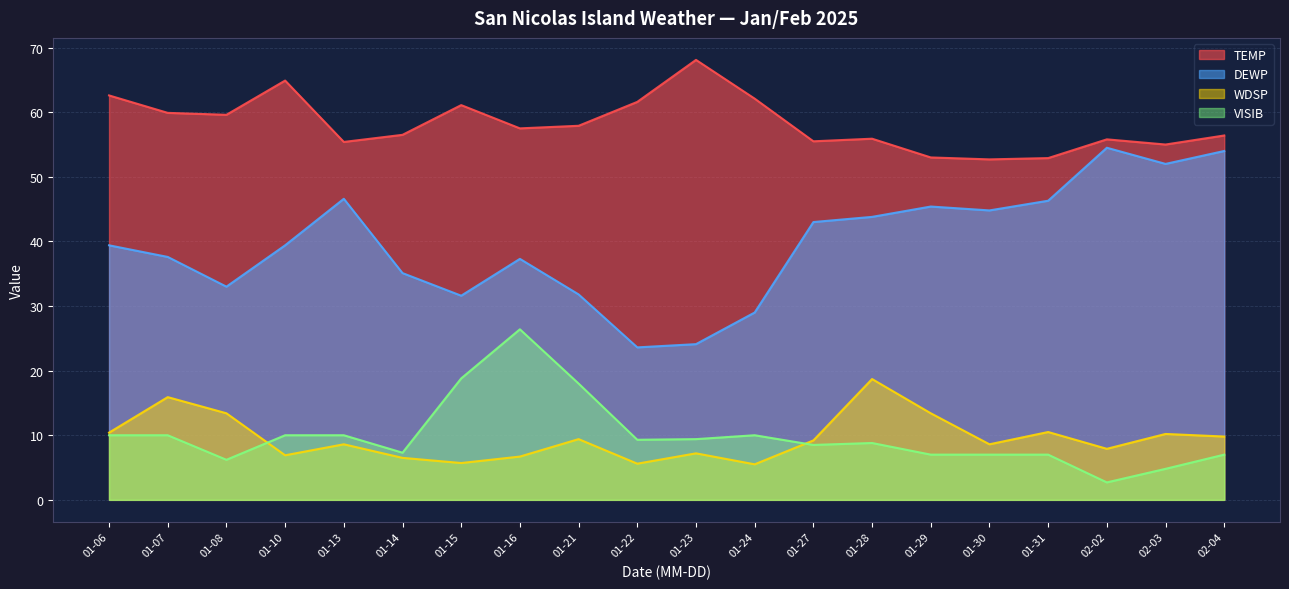

Which series has the largest range (max minus min)?

DEWP